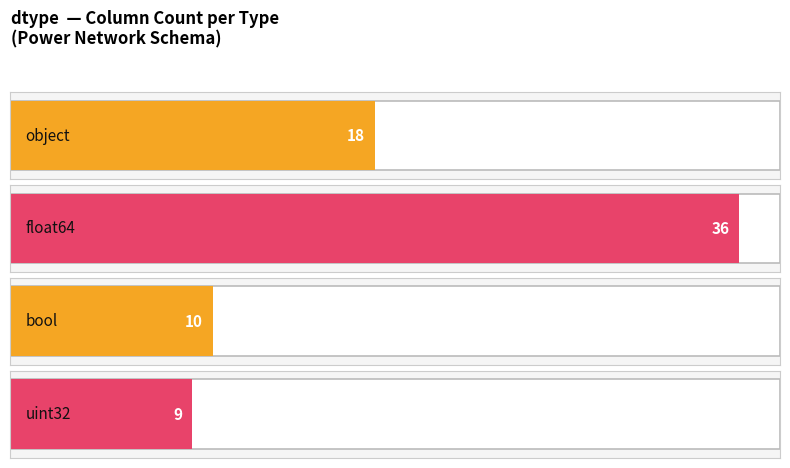

Where does the data first go above 18?

float64